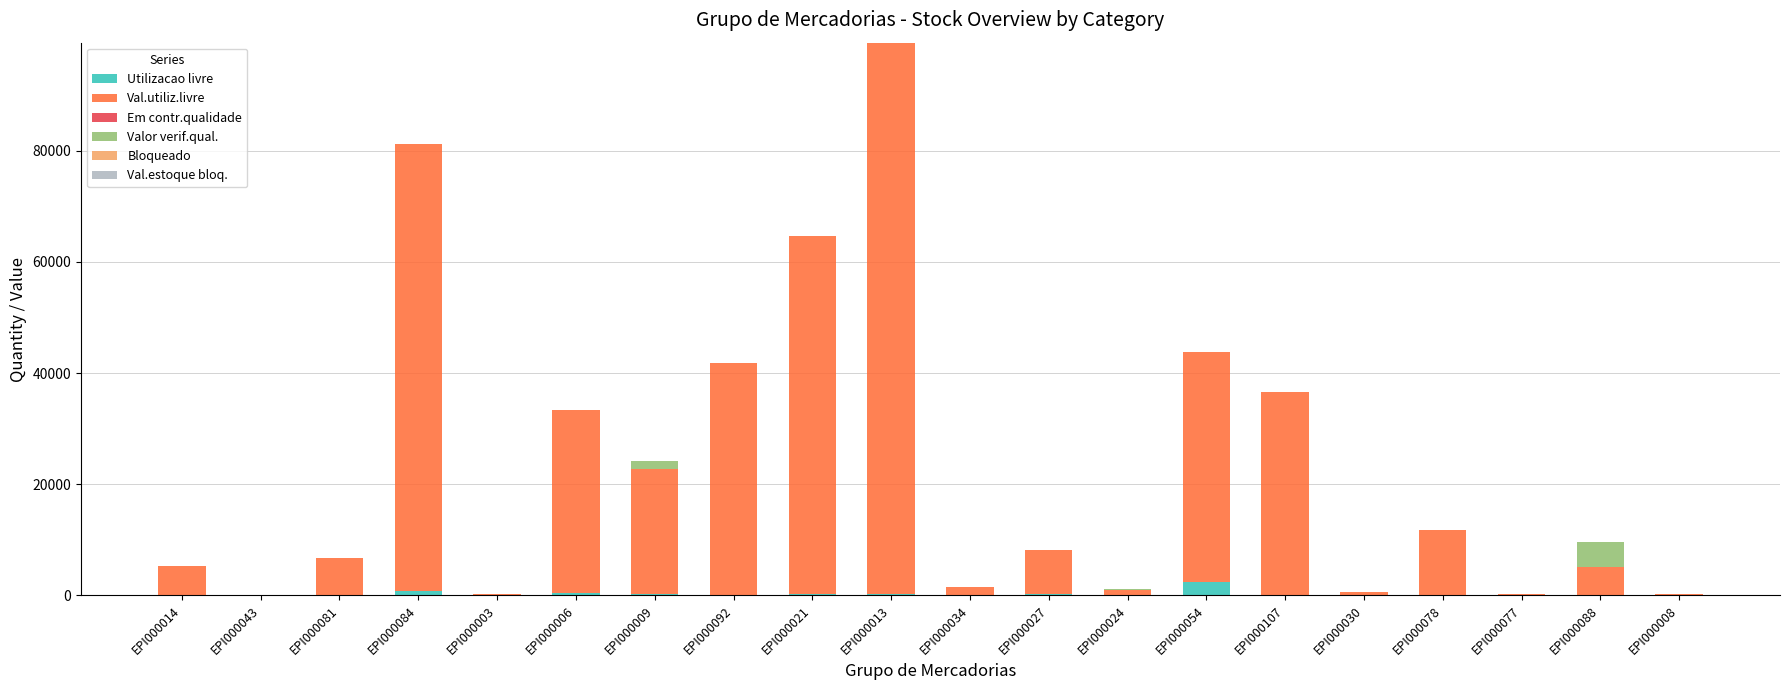

At which category is the sum across all series the highest?

EPI000013